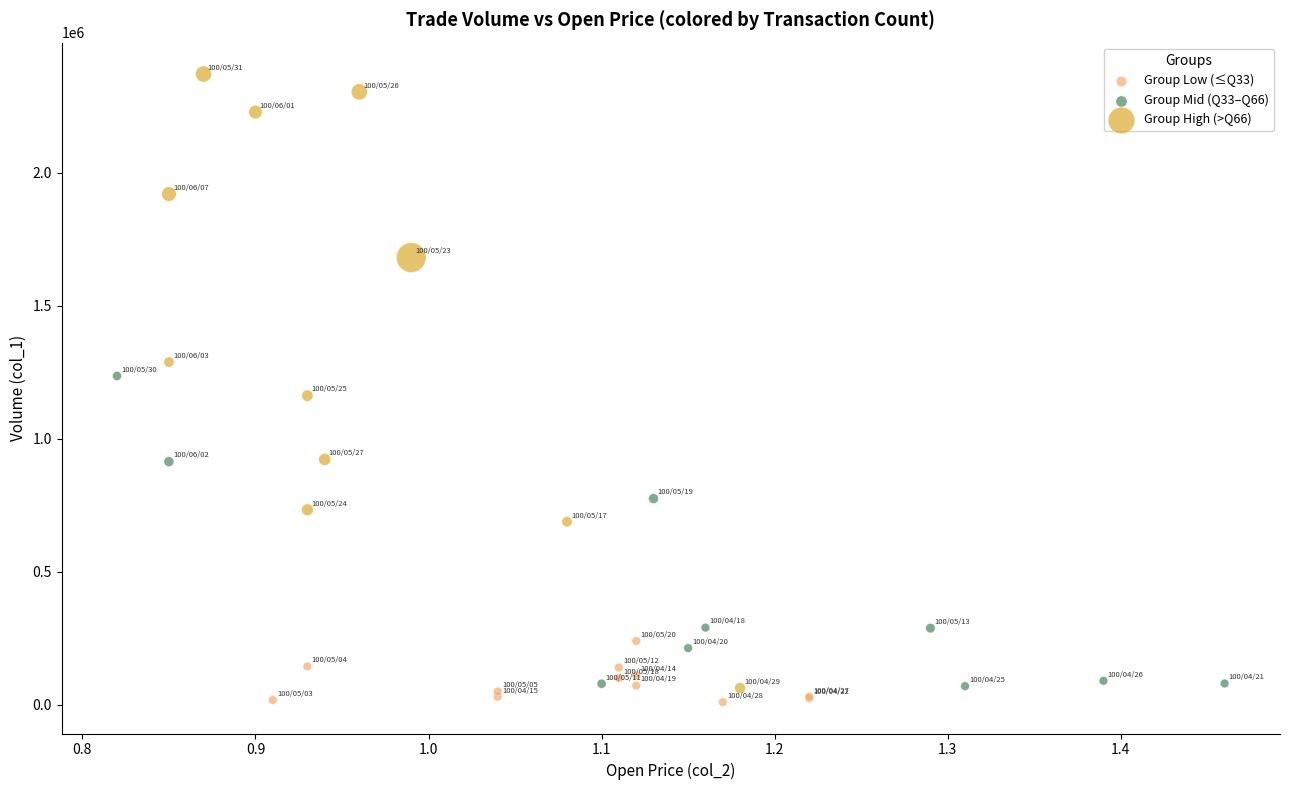

Which series has the largest Y range (max minus min)?

Group High (>Q66)